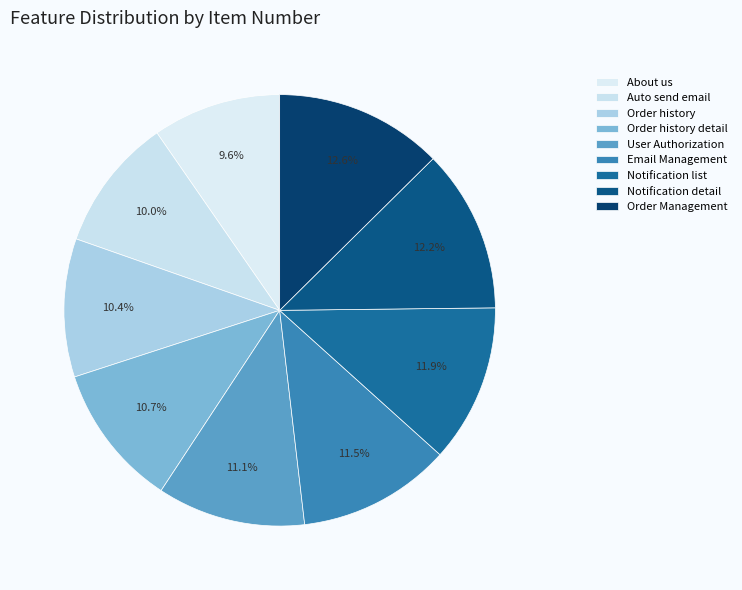

To the nearest percent, what is the average slice percentage?

11%